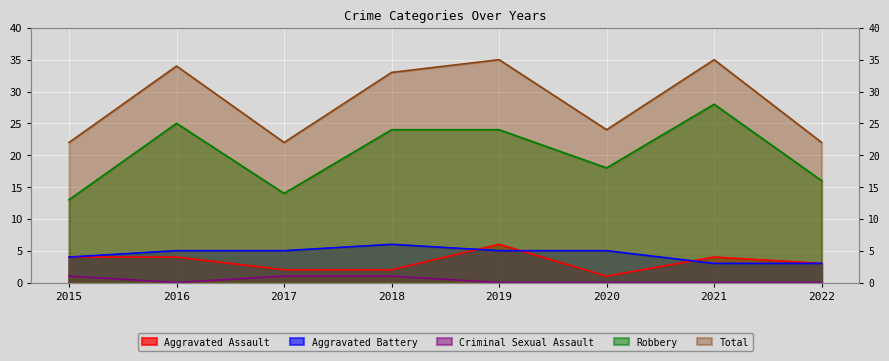

What is the spread (max minus min) of values at 2021?

35